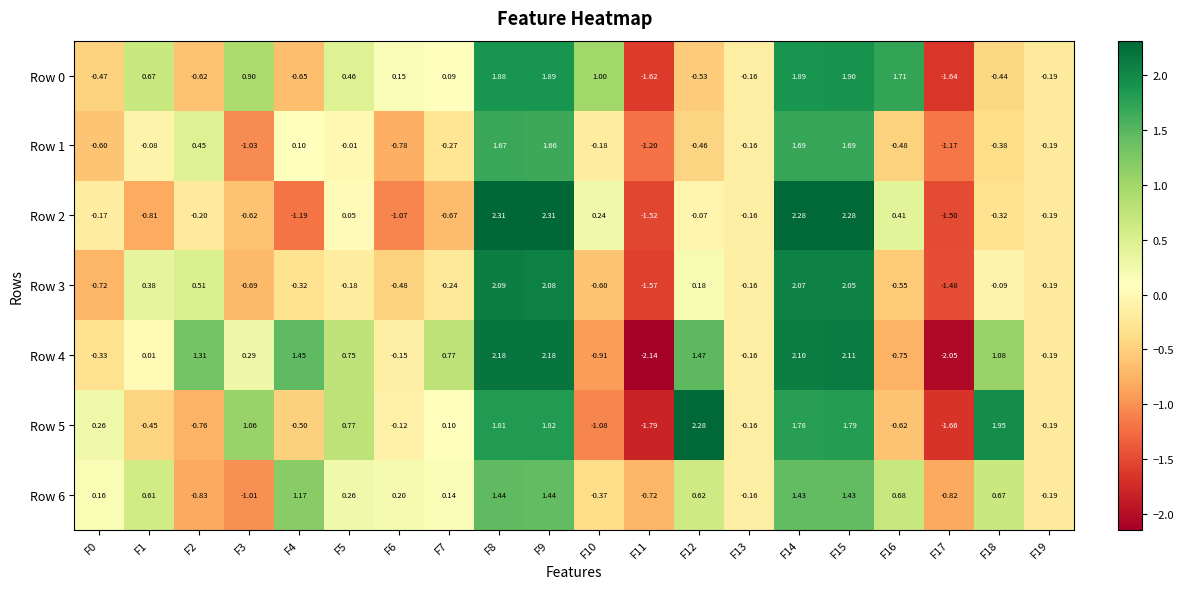

Is the value of Row 6 at F10 greater than the value of Row 2 at F11?

Yes